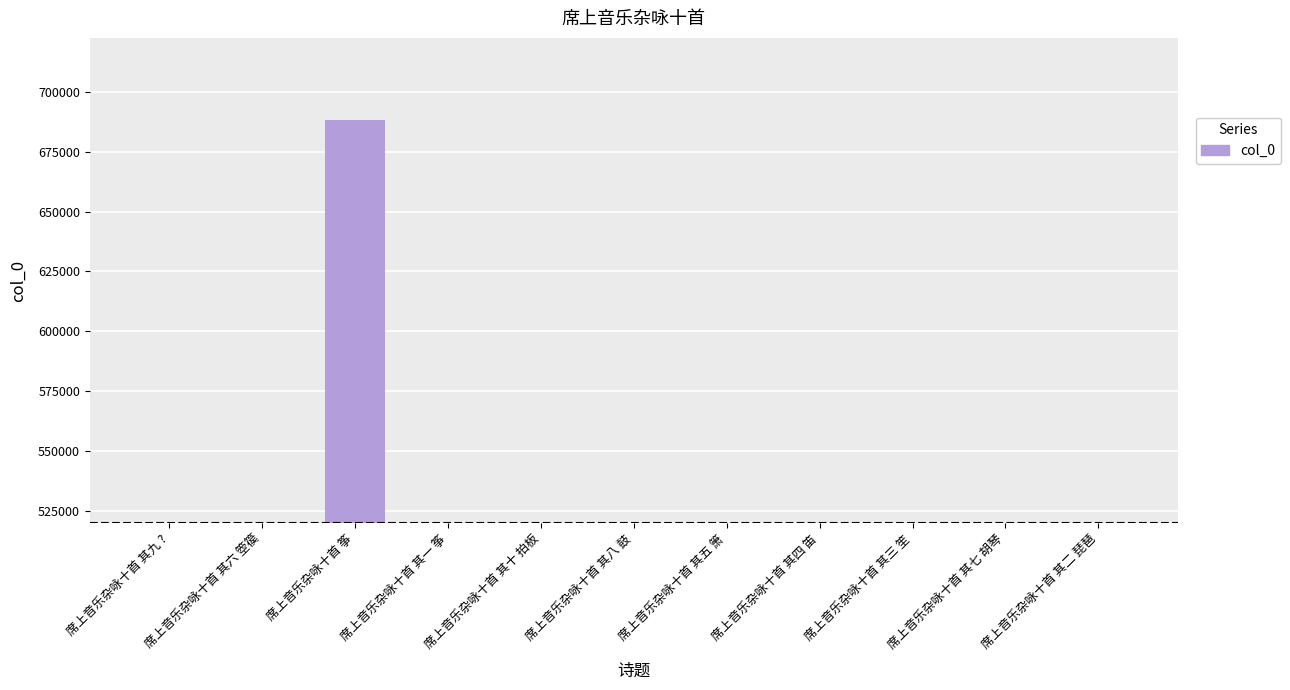

The value at 席上音乐杂咏十首 其八 鼓 is 785297. True or false?

False